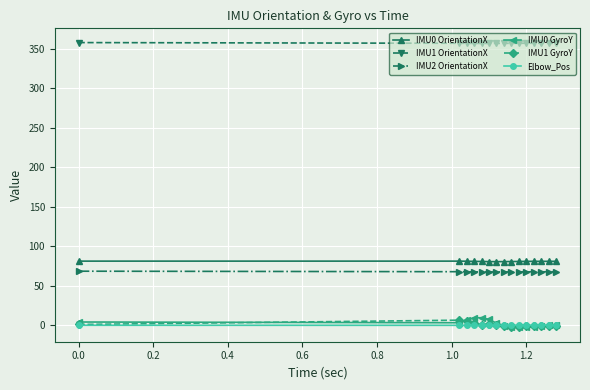

True or false: Elbow_Pos and IMU2 OrientationX intersect in this chart.

False